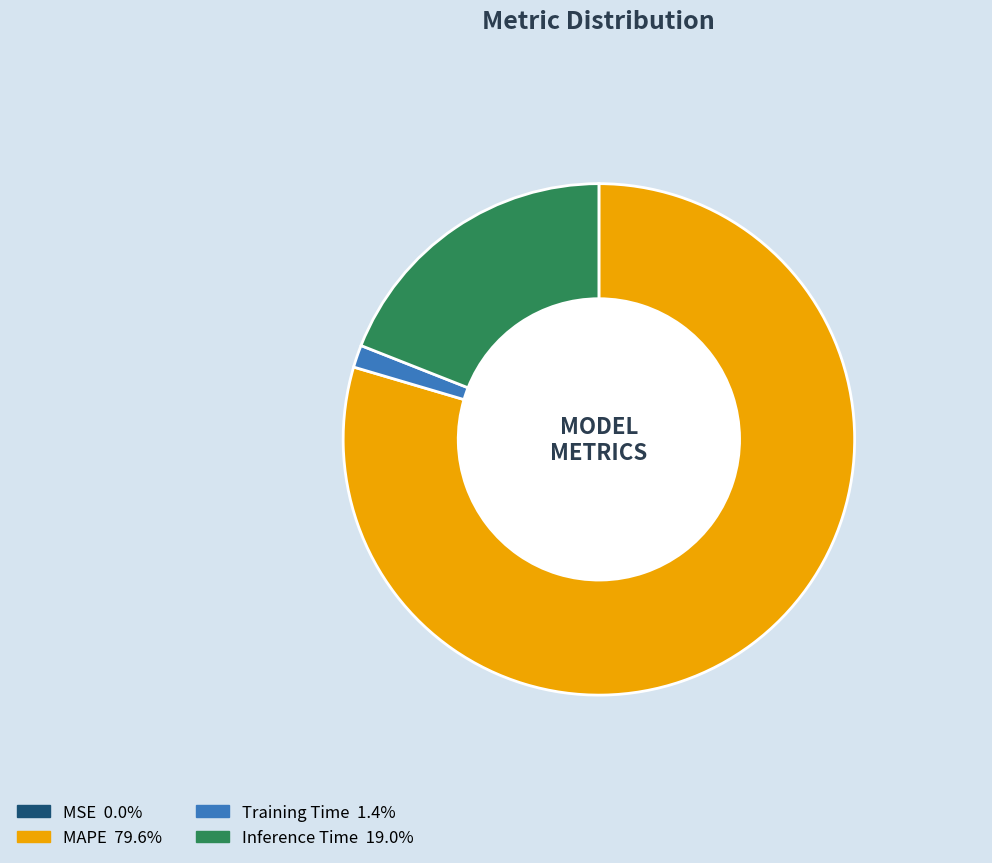

Which category has the biggest portion of the pie?

MAPE